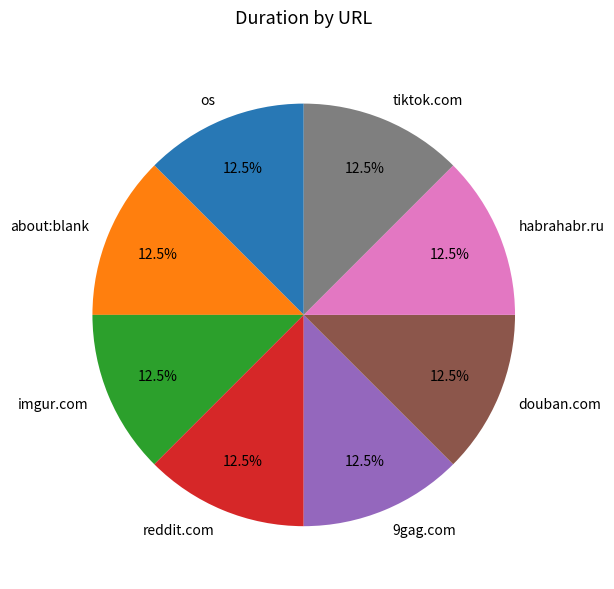

Is the sum of reddit.com and tiktok.com greater than half?

No